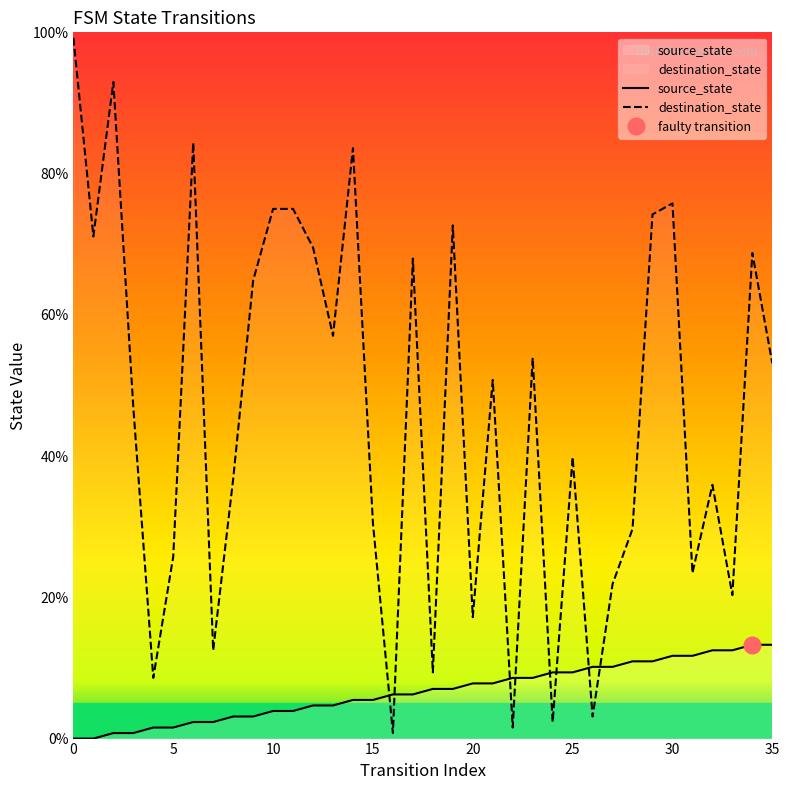

How many data points does each series have?

36